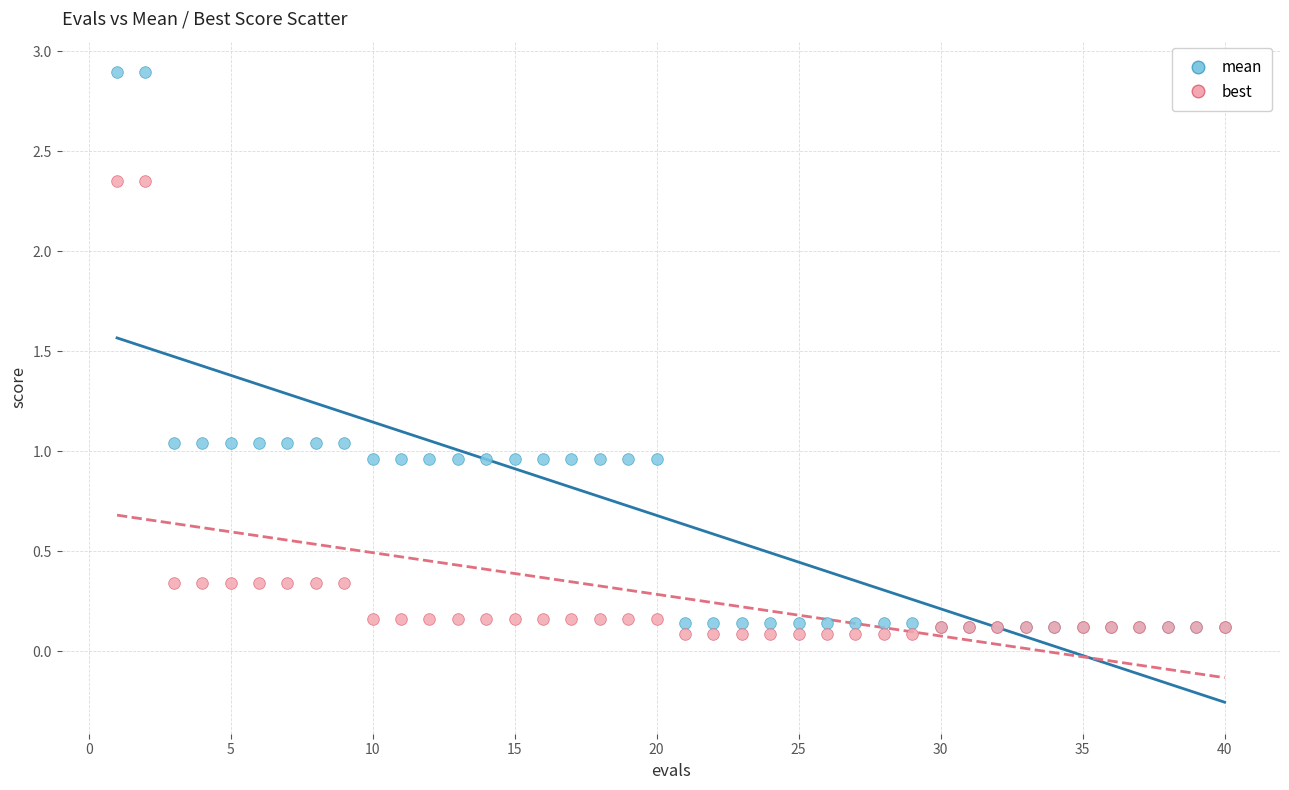

What are all the series names shown in the legend?

mean, best